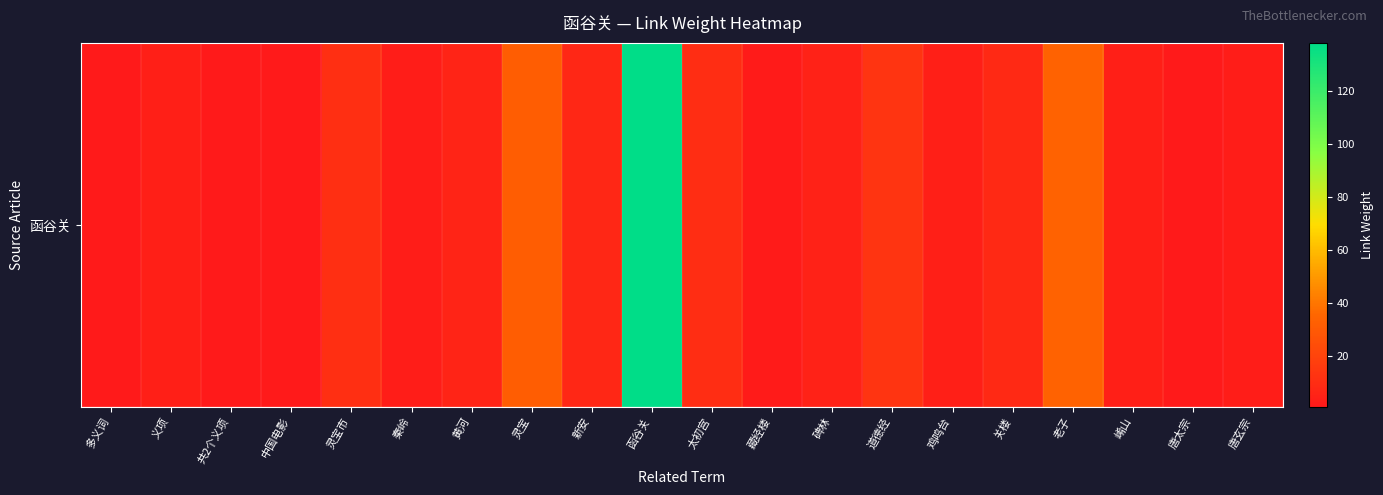

The value at 鸡鸣台 is 2. True or false?

False